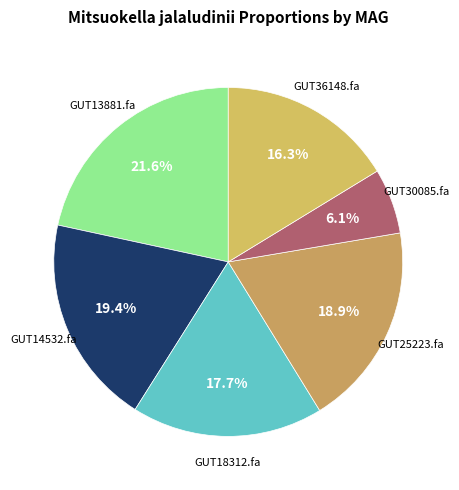

How many slices are in this pie chart?

6